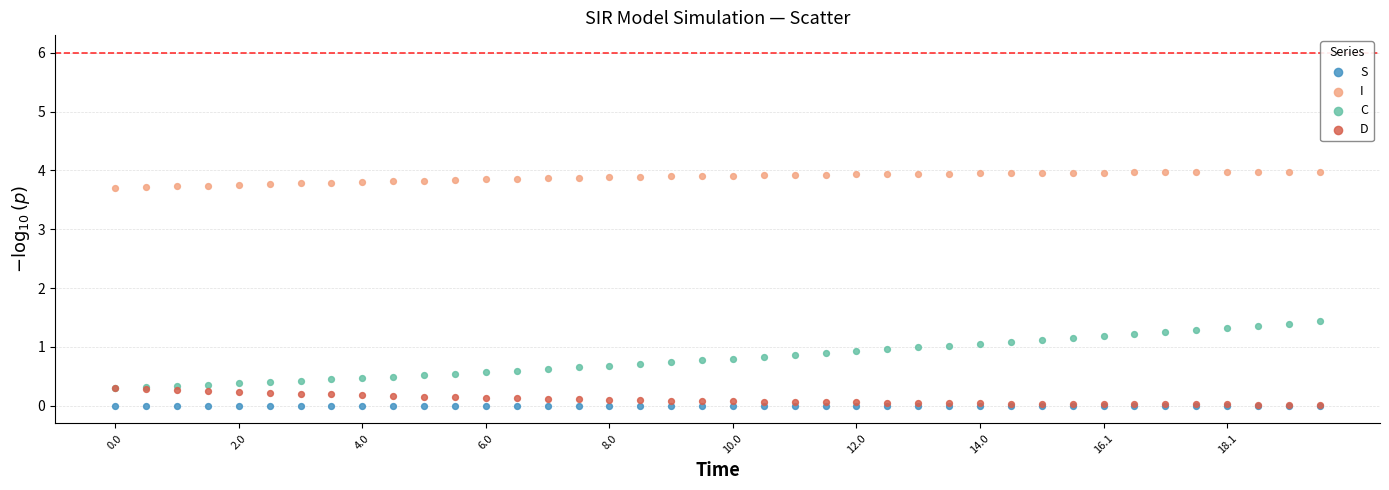

What are all the series names shown in the legend?

S, I, C, D